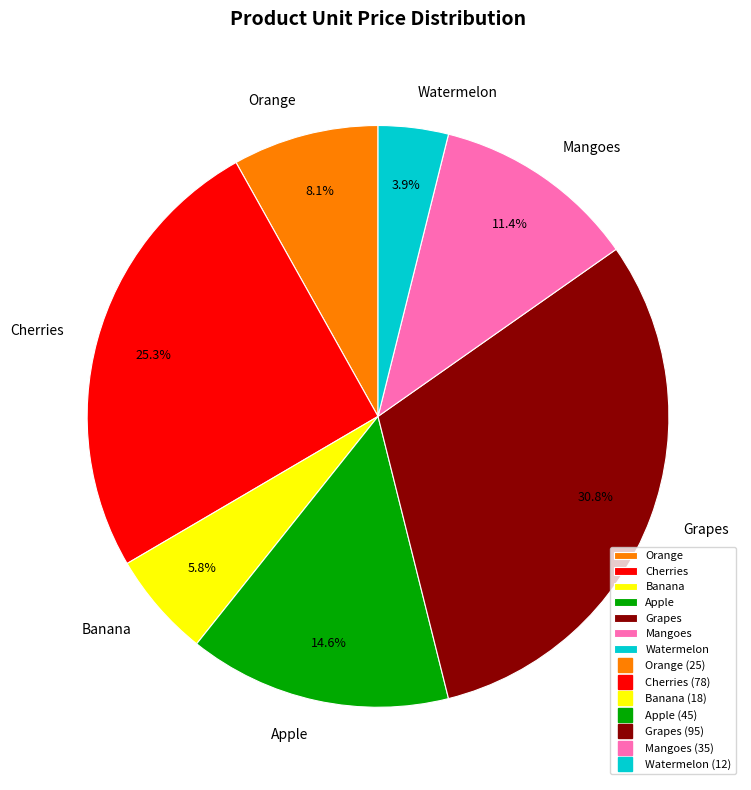

To the nearest percent, what percentage of the pie is Banana?

6%